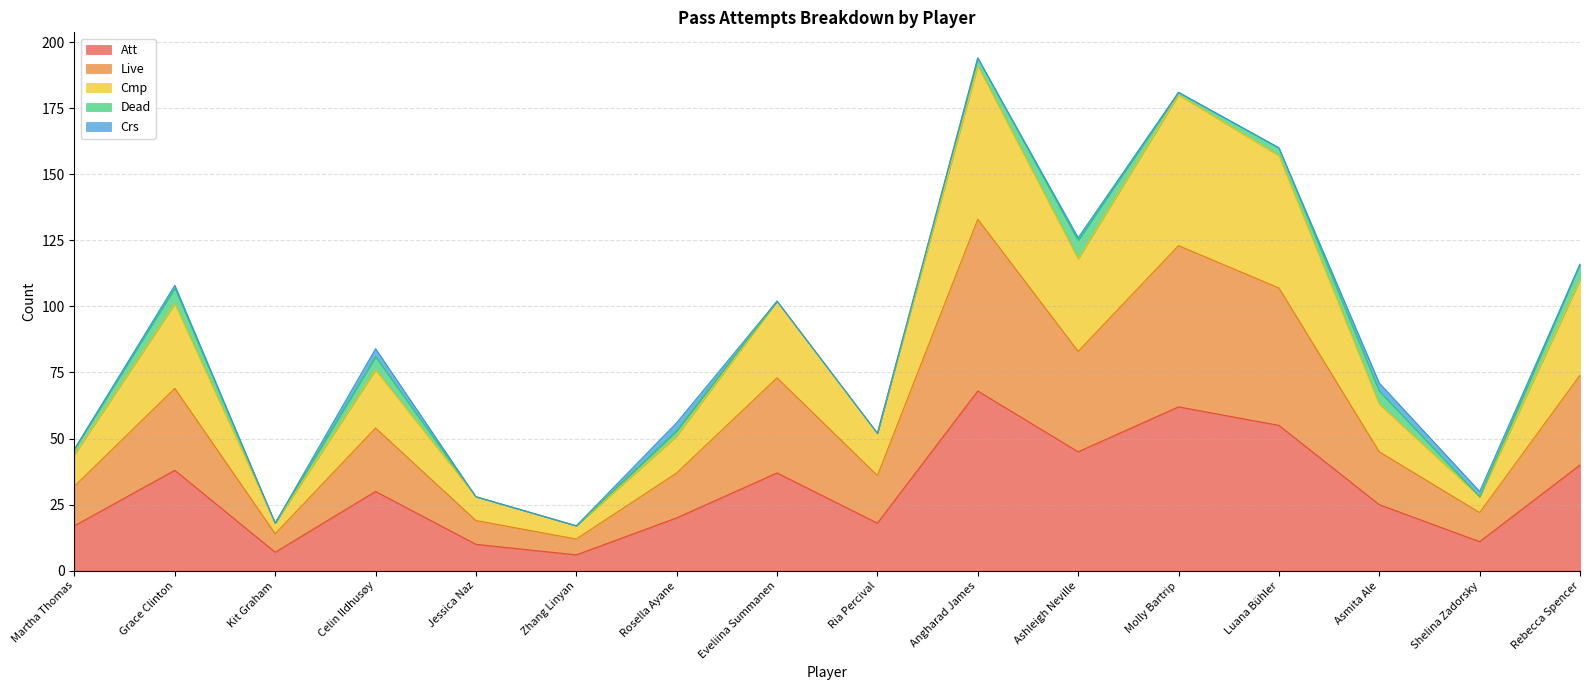

At which category is the sum across all series the highest?

Angharad James